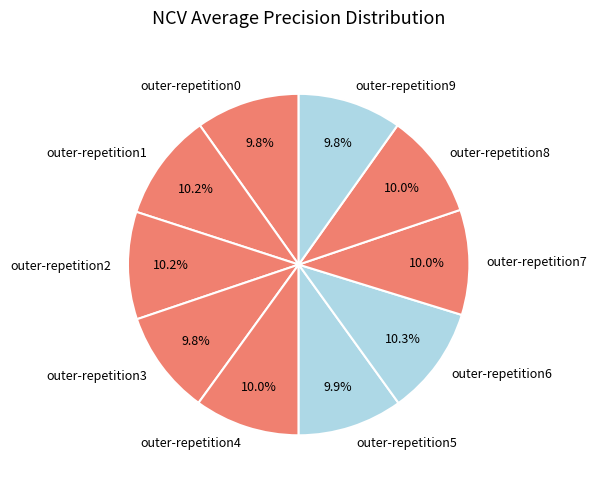

The outer-repetition4 slice represents 10% of the pie. True or false?

True